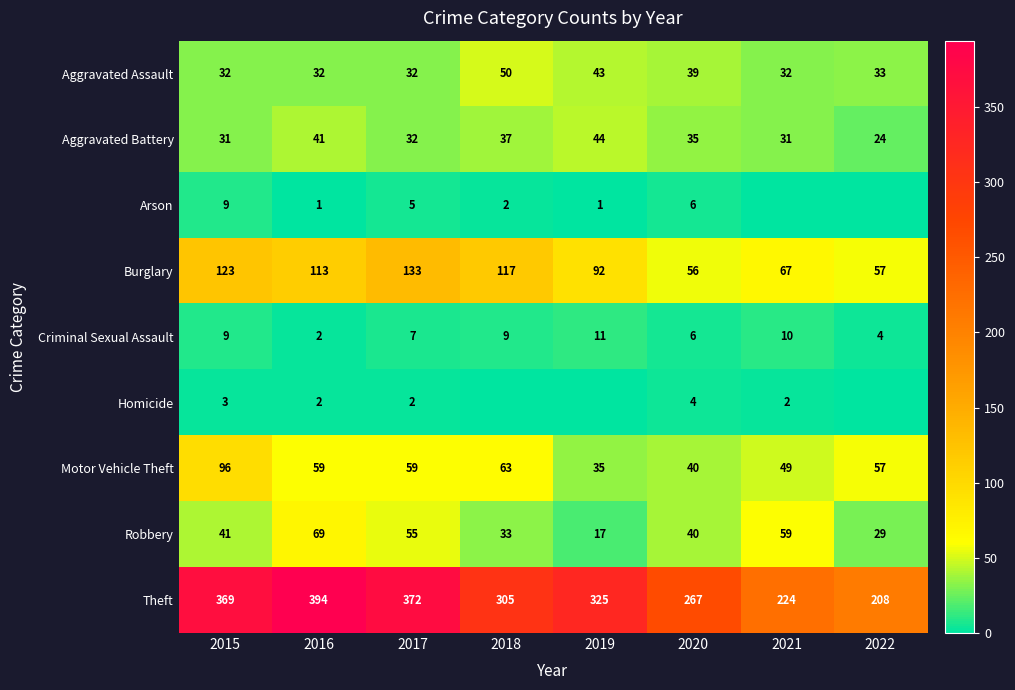

What is the maximum value shown in the chart?

394